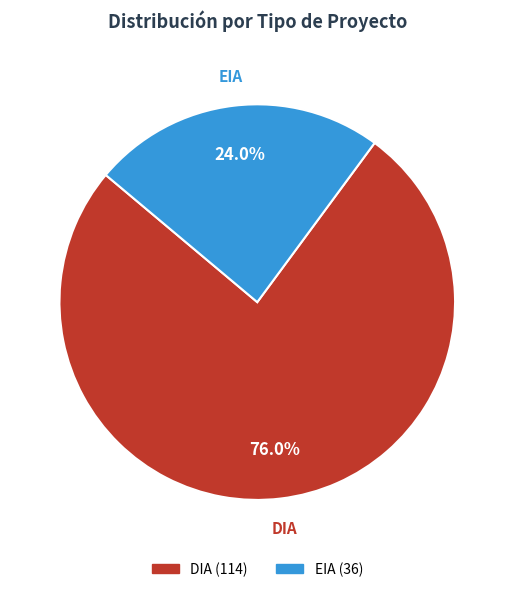

To the nearest percent, what is the difference between the largest and smallest slice percentages?

52%